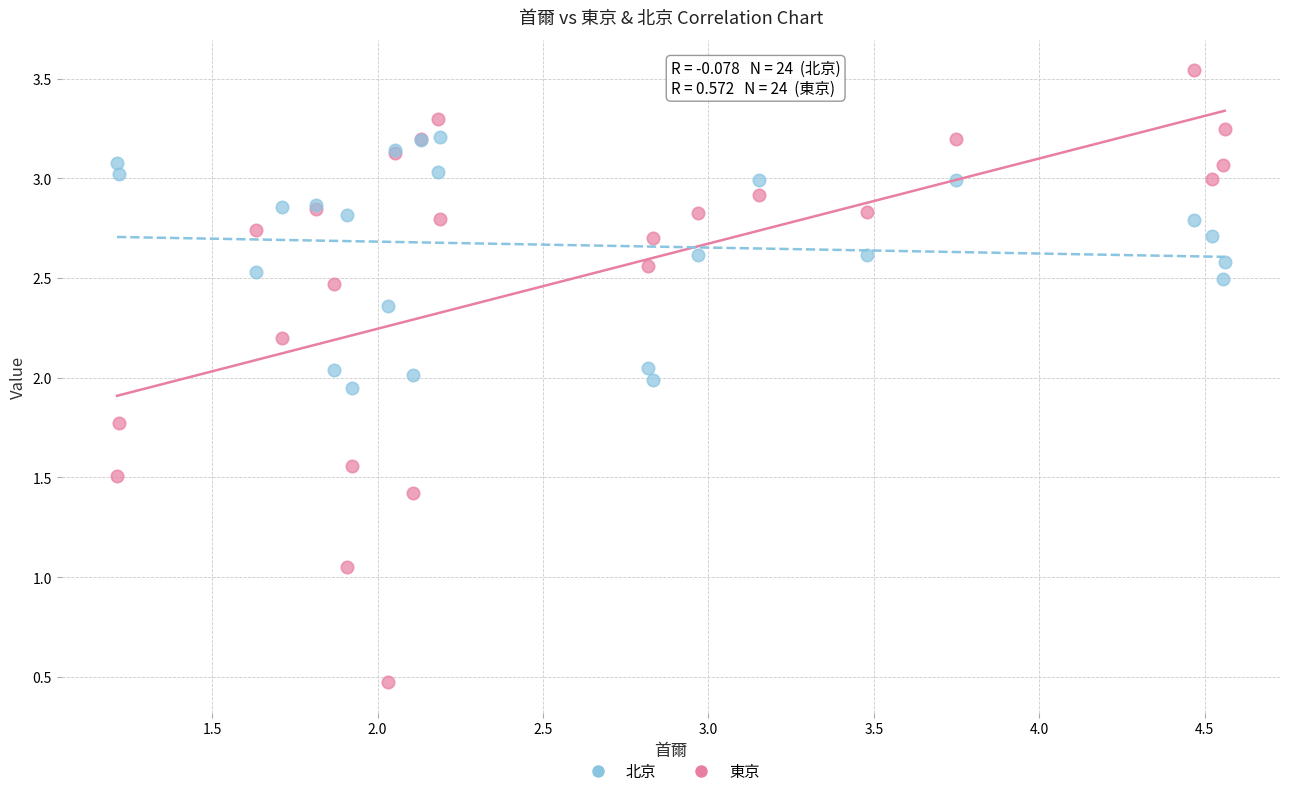

Which series has the largest Y range (max minus min)?

東京